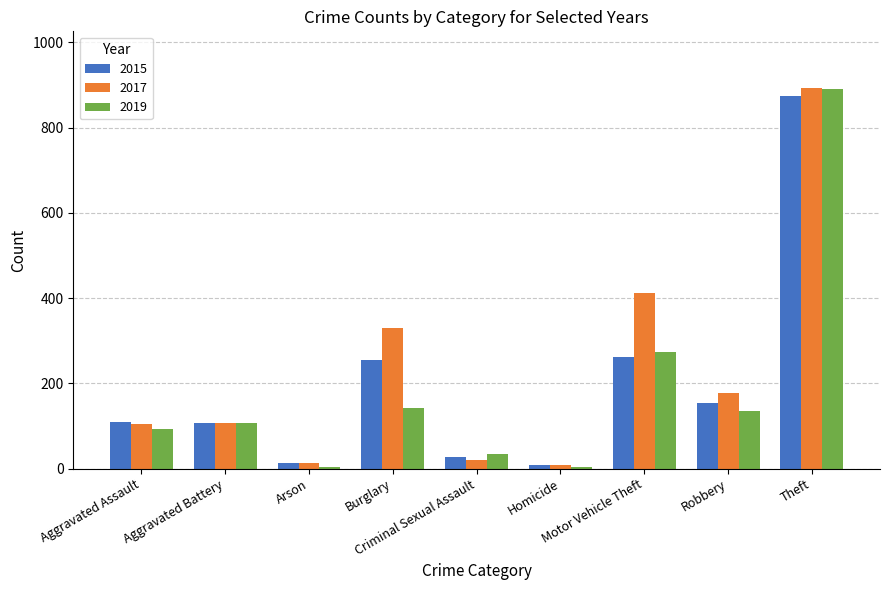

Which series has the largest range (max minus min)?

2019